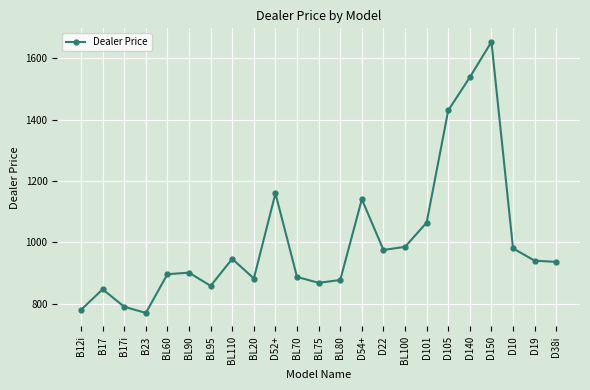

What is the difference between the second highest and minimum values?

768.9